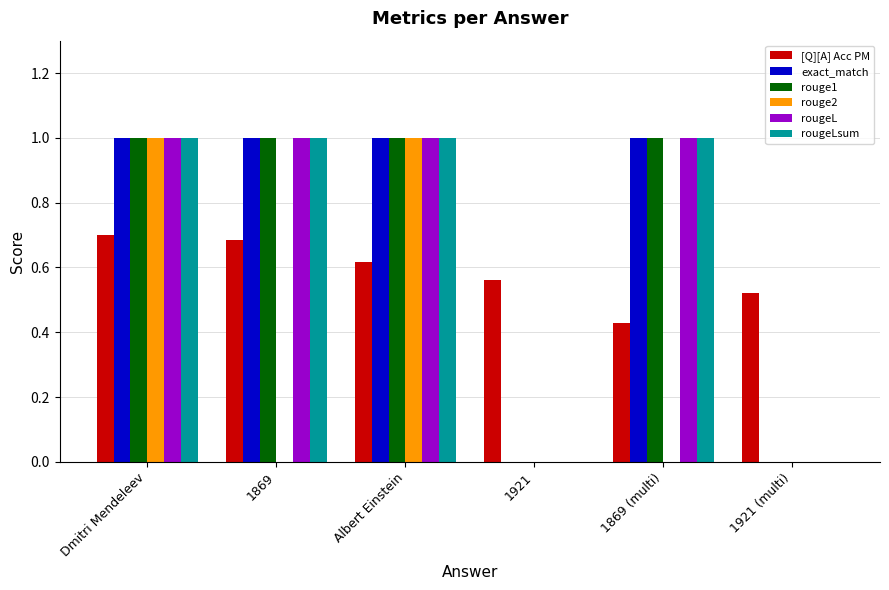

What are all the series names shown in the legend?

[Q][A] Acc PM, exact_match, rouge1, rouge2, rougeL, rougeLsum